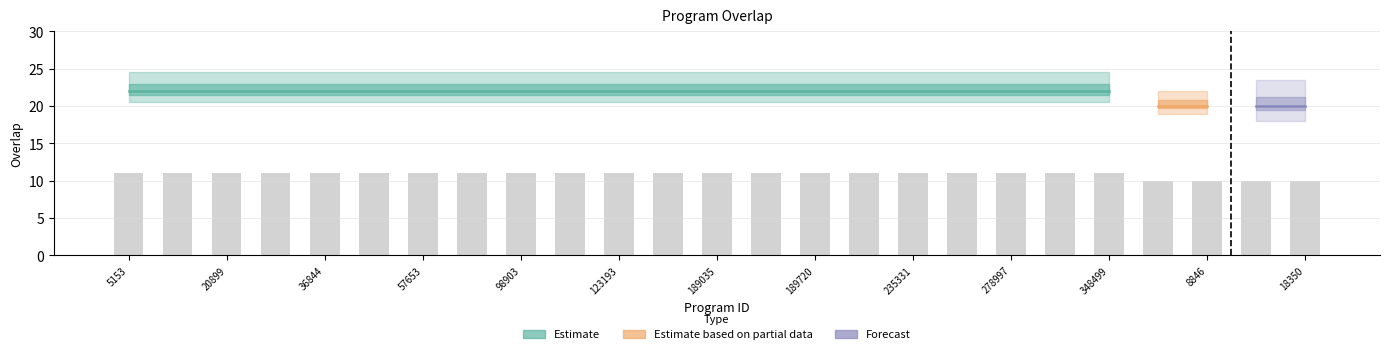

How many bars are there in total?

25